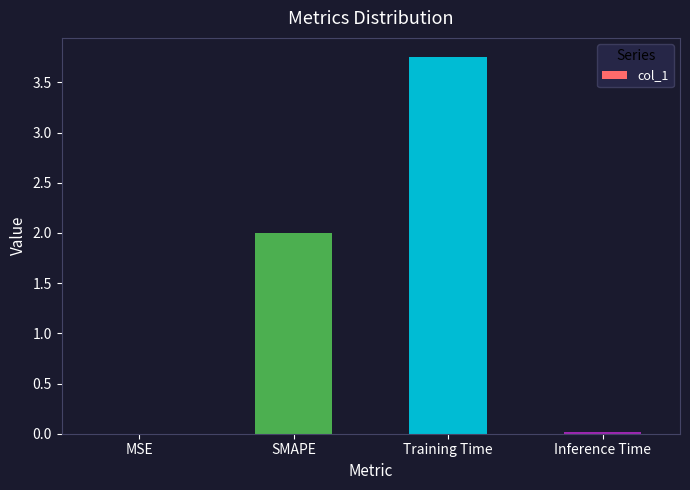

The chart shows a value of 0.0 at MSE. True or false?

True